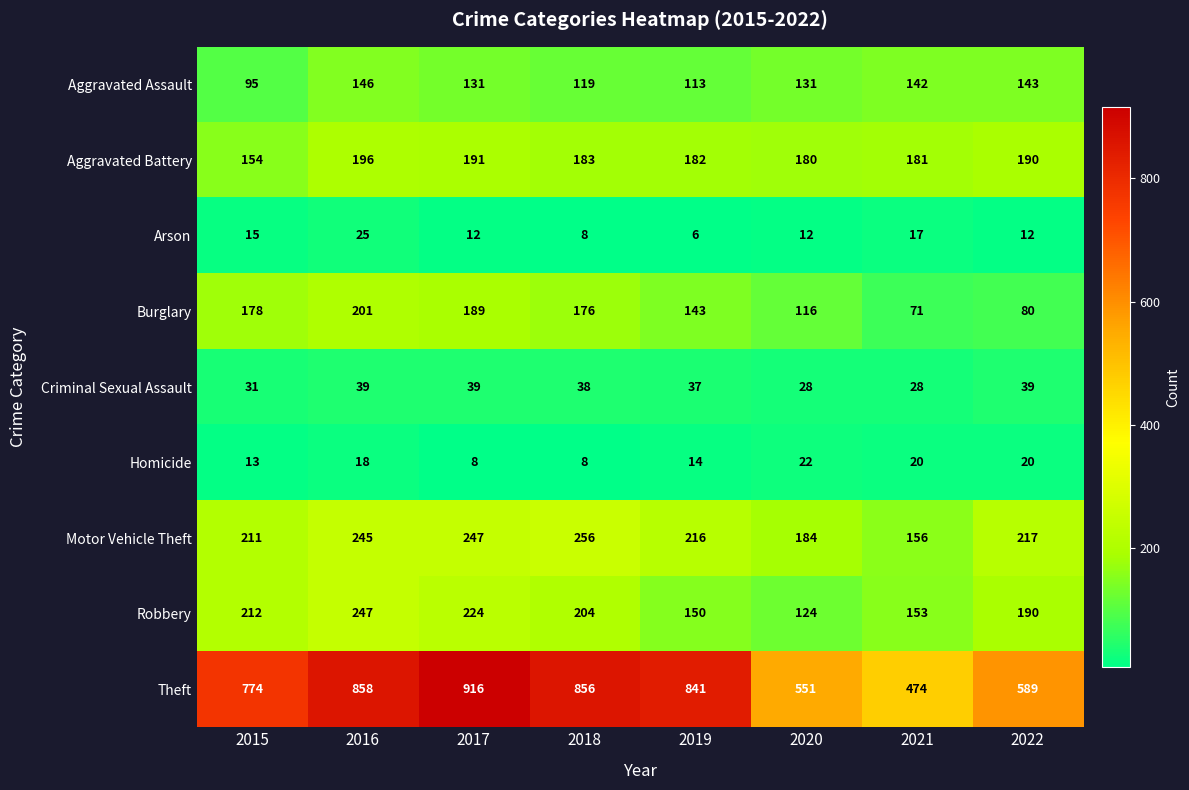

Count the number of categories in the chart.

8